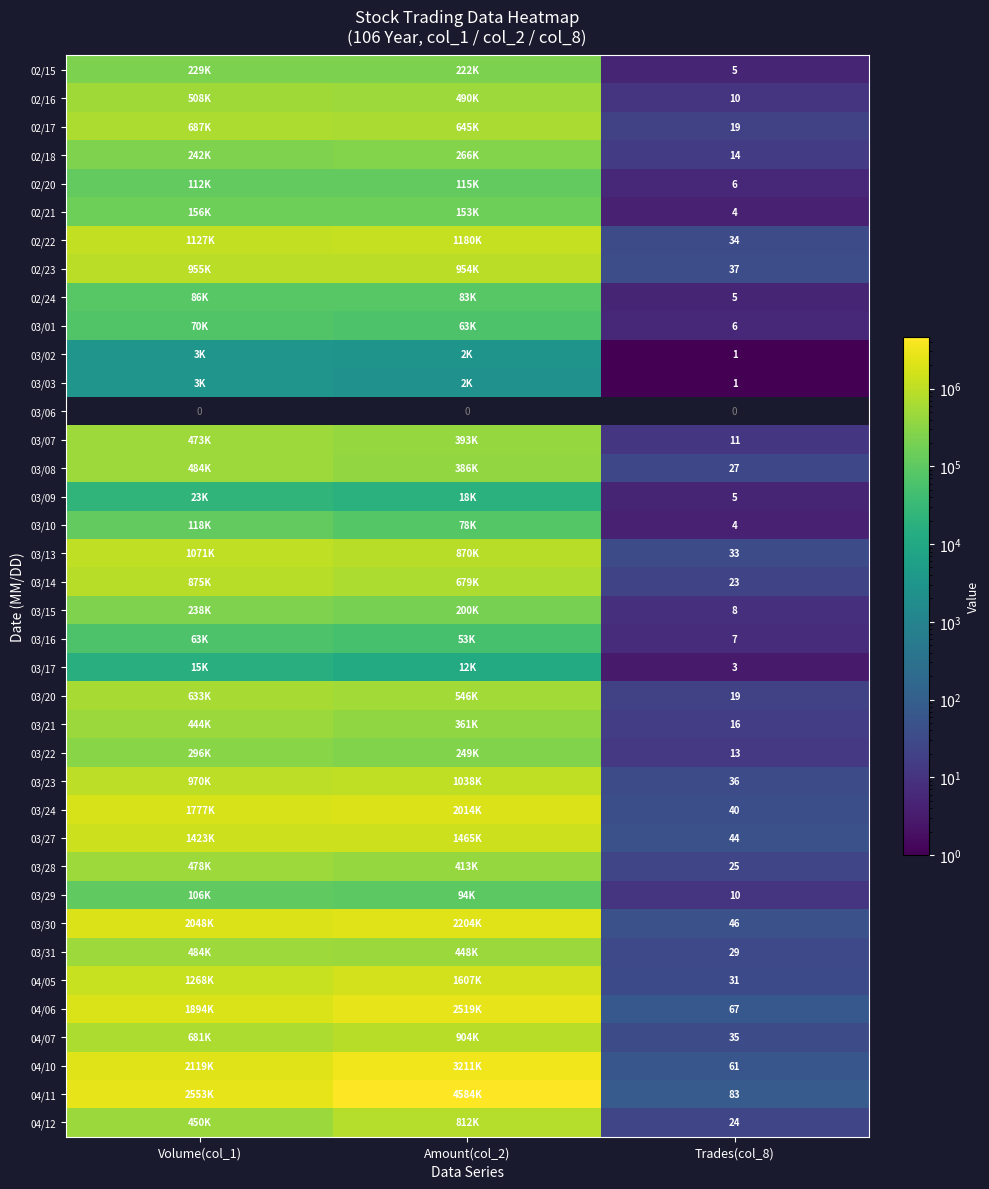

What is the difference between the highest and lowest values at Amount(col_2)?

4584950